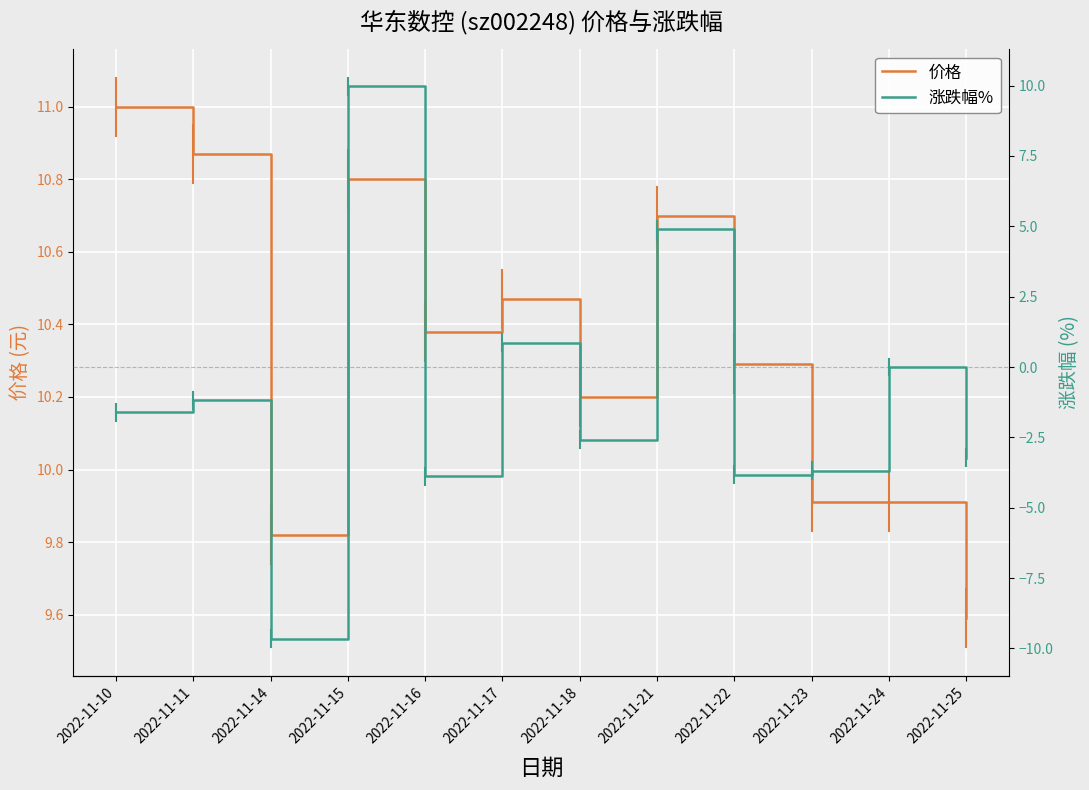

True or false: 价格 and 涨跌幅% intersect in this chart.

False